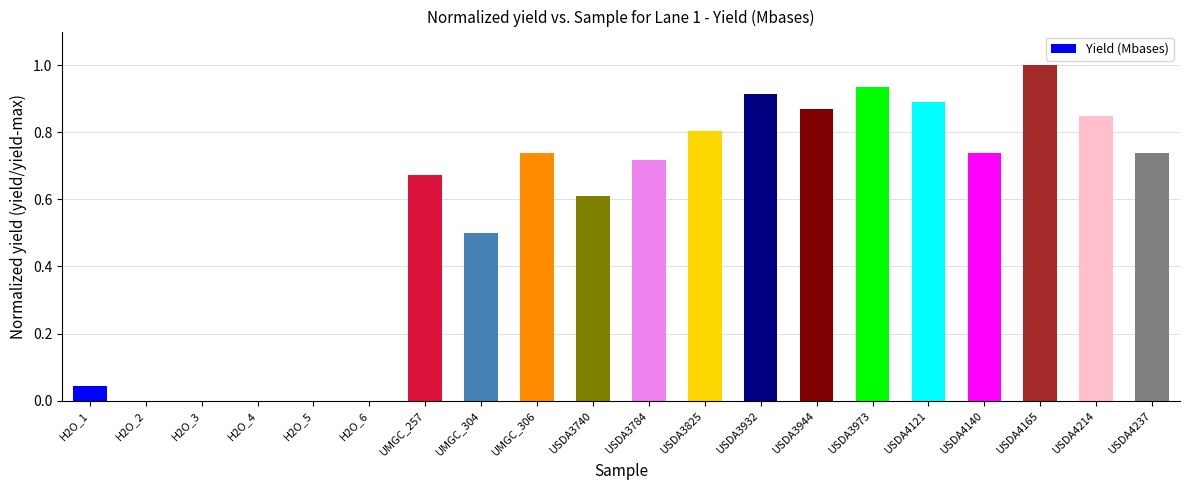

What is the difference between the values at H2O_2 and UMGC_304?

0.5